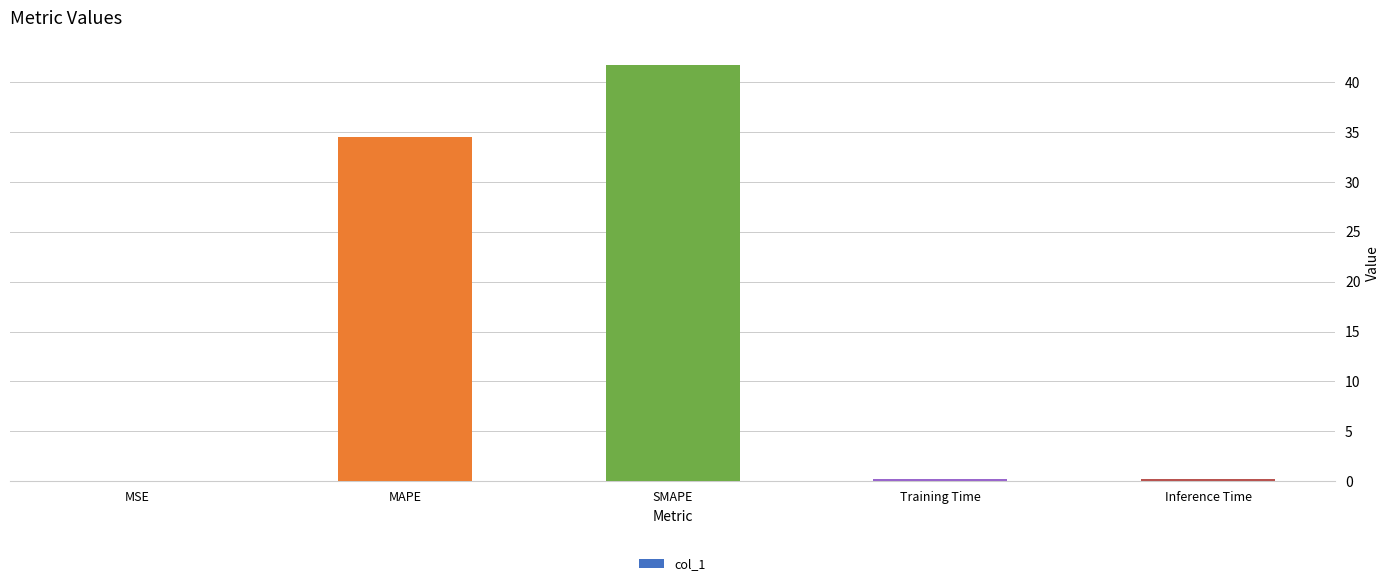

Is it true that the value at MSE is 0.0?

True